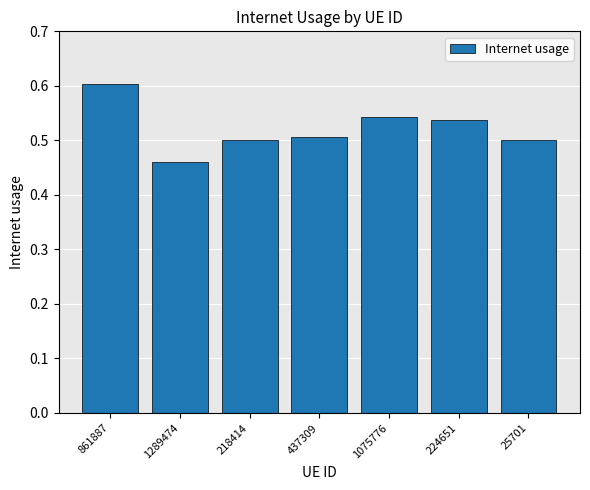

How many bars are there in total?

7